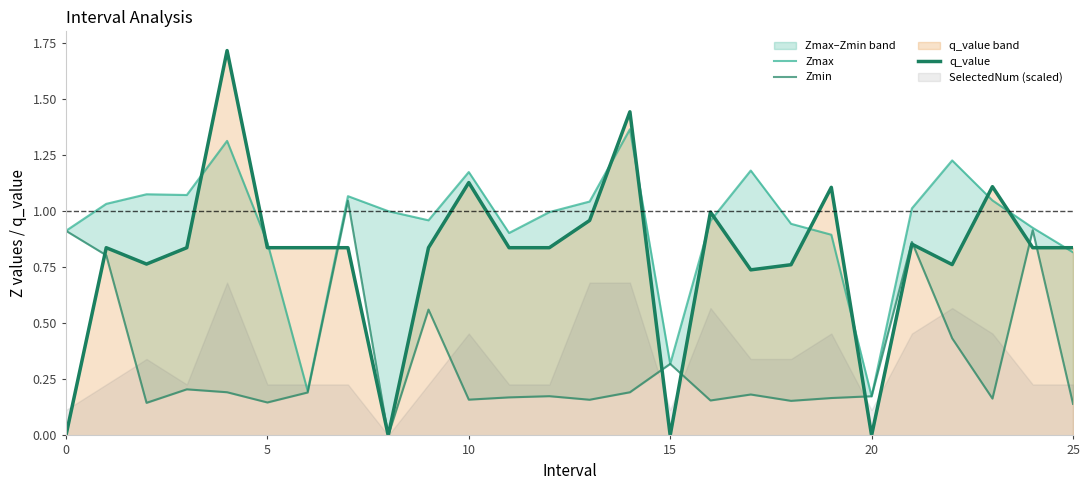

What is the label of the 7th point from the left?

6